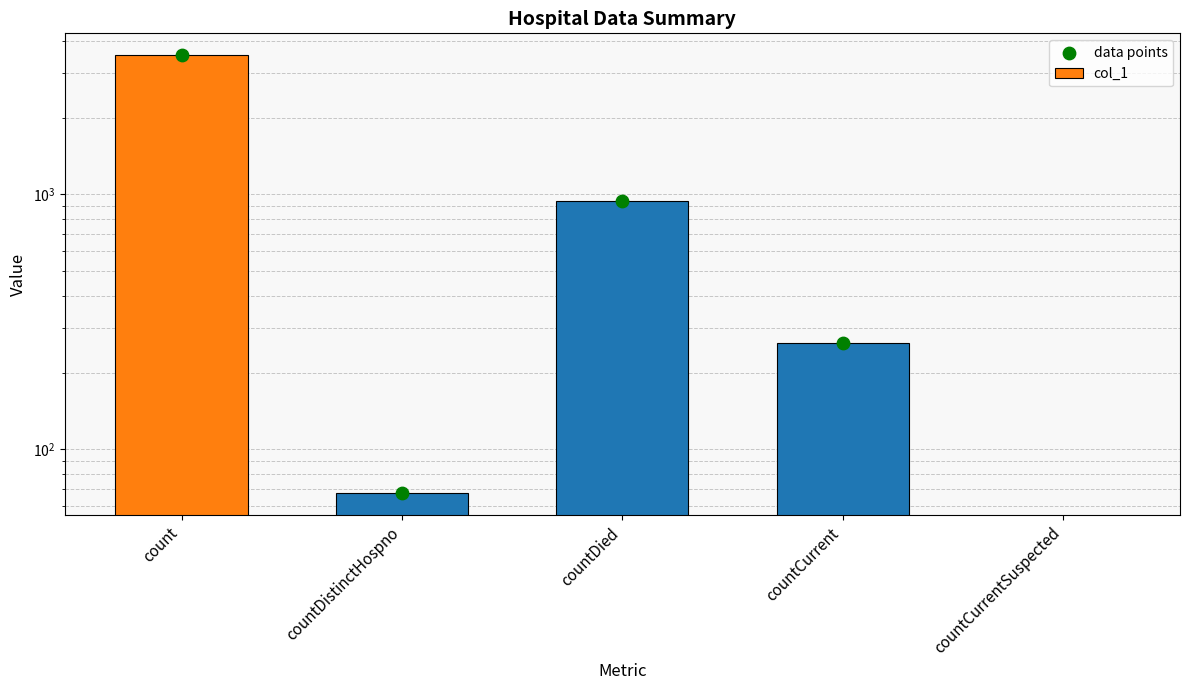

Which series has the largest Y range (max minus min)?

col_1